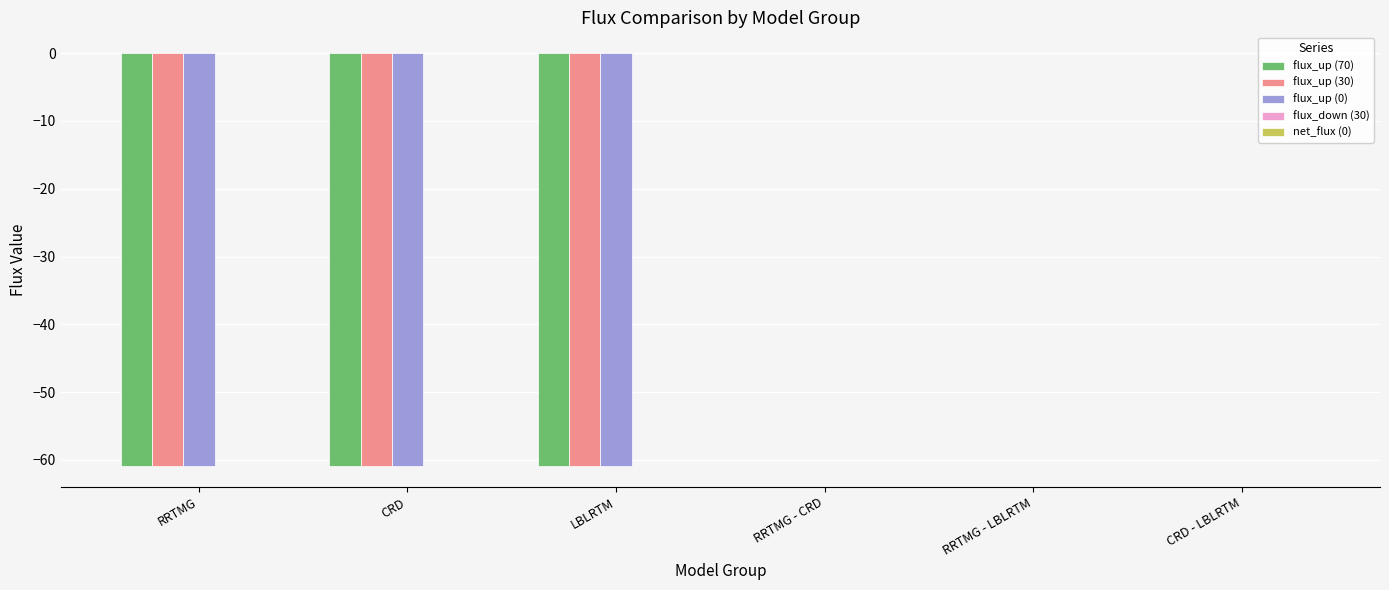

The value of flux_up (30) at RRTMG - LBLRTM is 0.0. True or false?

True